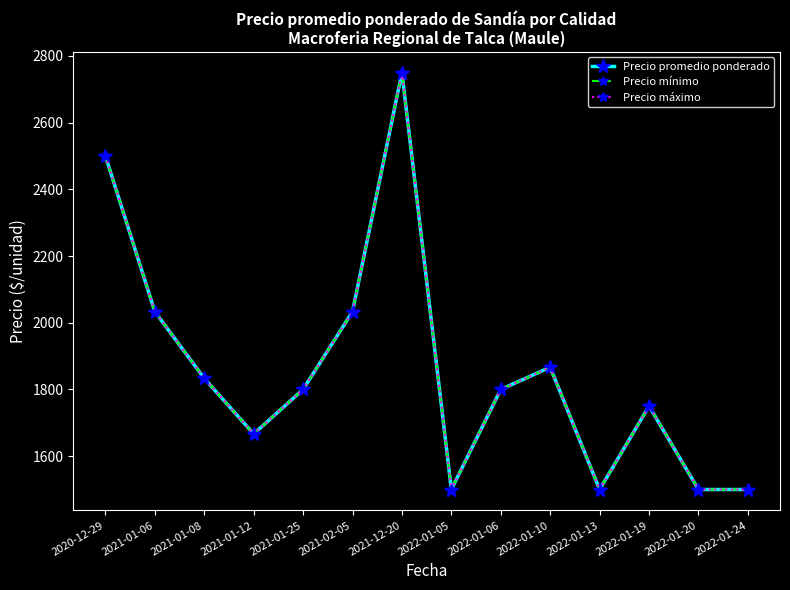

Between 2021-02-05 and 2022-01-20, which is larger?

2021-02-05